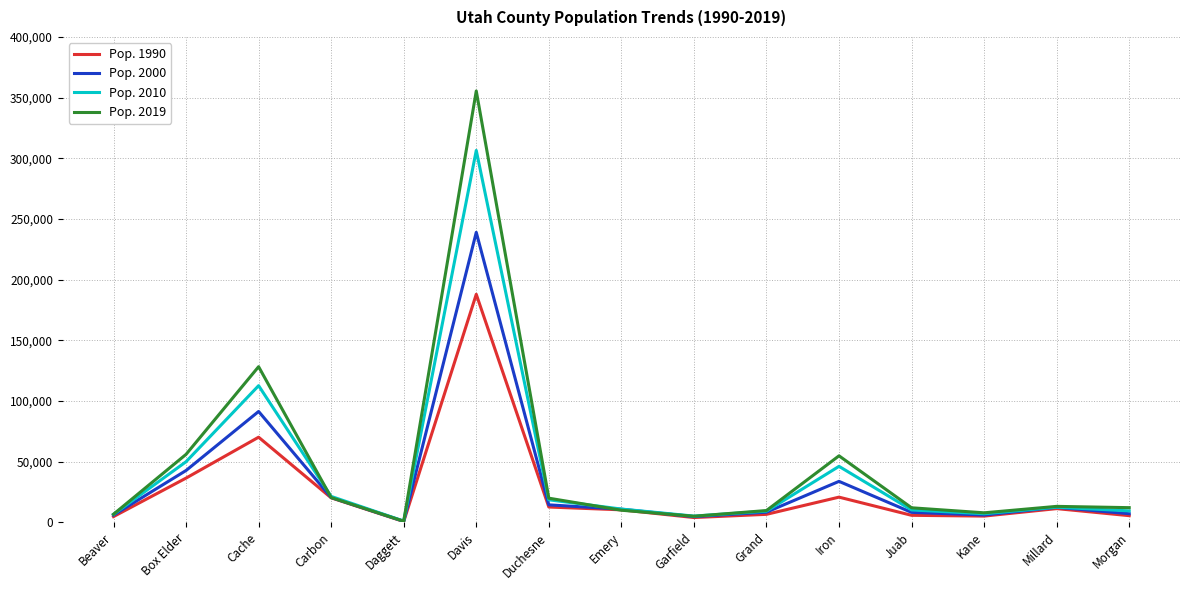

What is the difference between the highest and lowest values at Cache?

58106